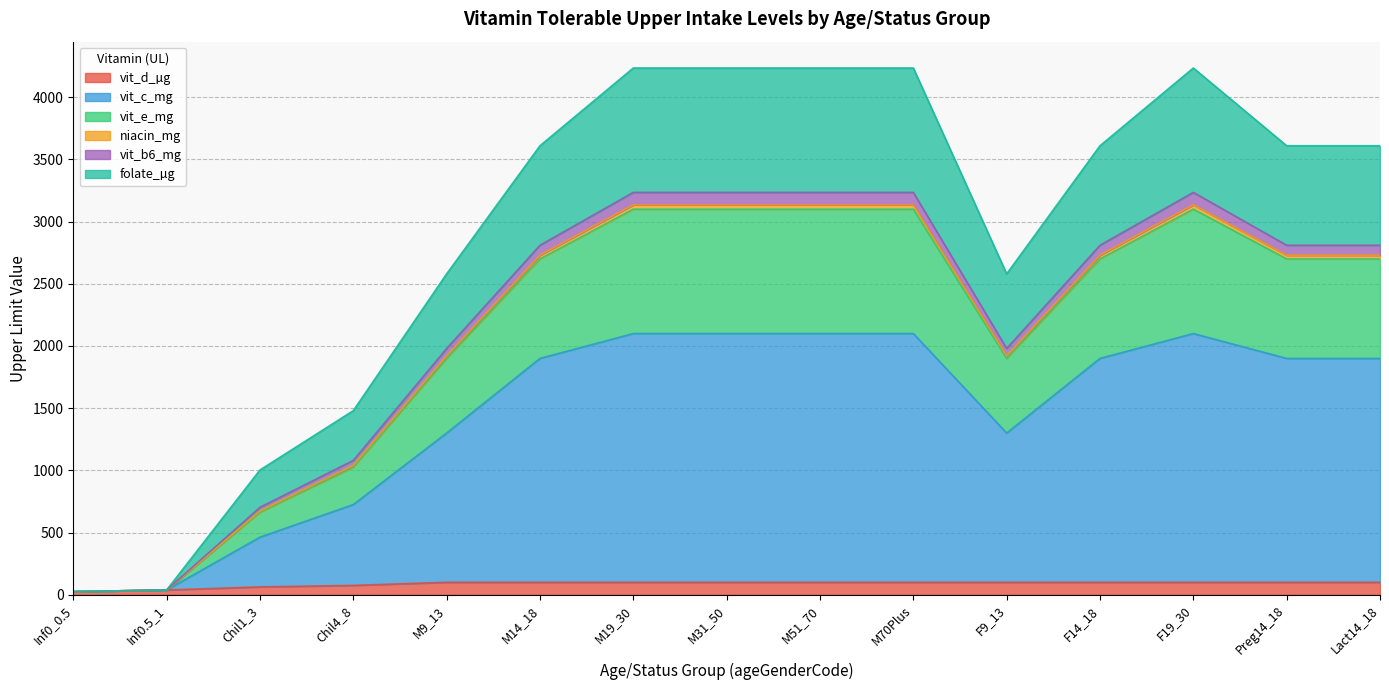

How many series are shown in this chart?

6